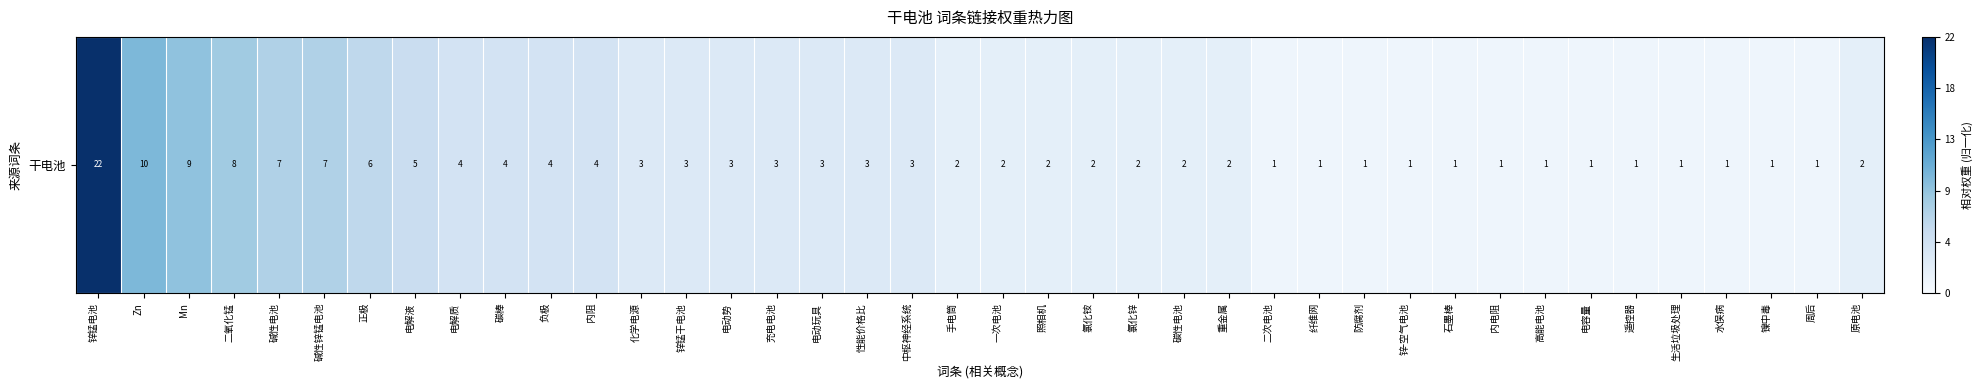

Reading left to right, extract all data points from this chart.

锌锰电池=1.0	Zn=0.5	Mn=0.4	二氧化锰=0.4	碱性电池=0.3	碱性锌锰电池=0.3	正极=0.3	电解液=0.2	电解质=0.2	碳棒=0.2	负极=0.2	内阻=0.2	化学电源=0.1	锌锰干电池=0.1	电动势=0.1	充电电池=0.1	电动玩具=0.1	性能价格比=0.1	中枢神经系统=0.1	手电筒=0.1	一次电池=0.1	照相机=0.1	氯化铵=0.1	氯化锌=0.1	碳性电池=0.1	重金属=0.1	二次电池=0.0	纤维网=0.0	防腐剂=0.0	锌-空气电池=0.0	石墨棒=0.0	内电阻=0.0	高能电池=0.0	电容量=0.0	遥控器=0.0	生活垃圾处理=0.0	水俣病=0.0	镍中毒=0.0	周后=0.0	原电池=0.1